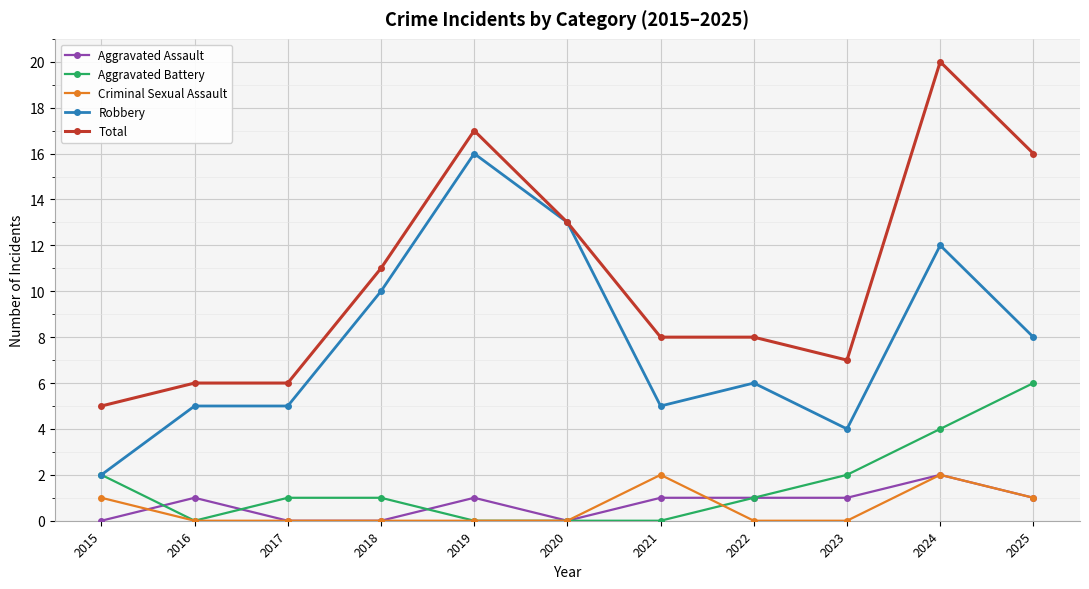

Reading left to right, list all the values displayed in this chart.

Aggravated Assault: 0	1	0	0	1	0	1	1	1	2	1
Aggravated Battery: 2	0	1	1	0	0	0	1	2	4	6
Criminal Sexual Assault: 1	0	0	0	0	0	2	0	0	2	1
Robbery: 2	5	5	10	16	13	5	6	4	12	8
Total: 5	6	6	11	17	13	8	8	7	20	16